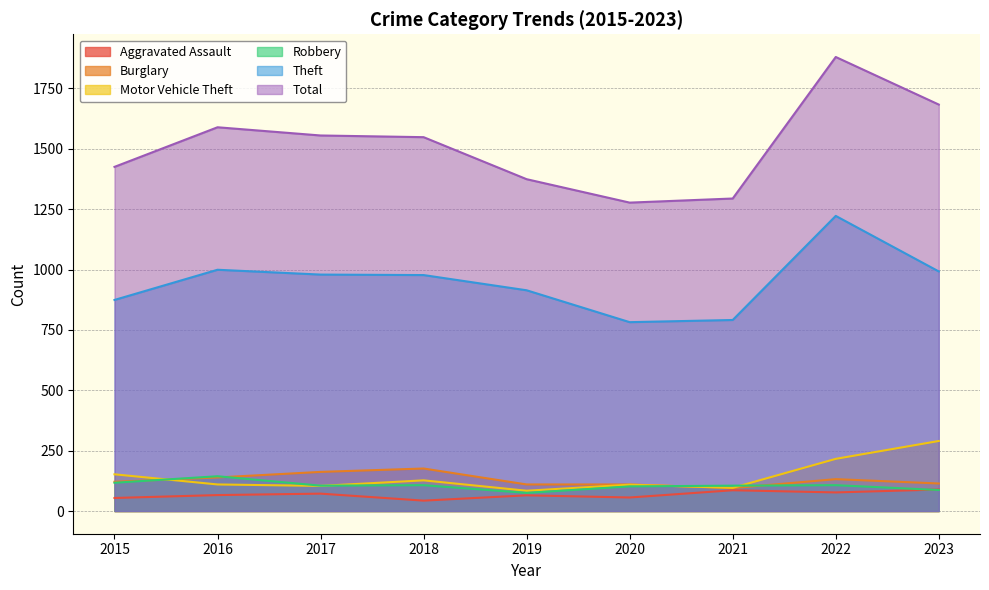

How many interior local peaks does the Motor Vehicle Theft series have?

2